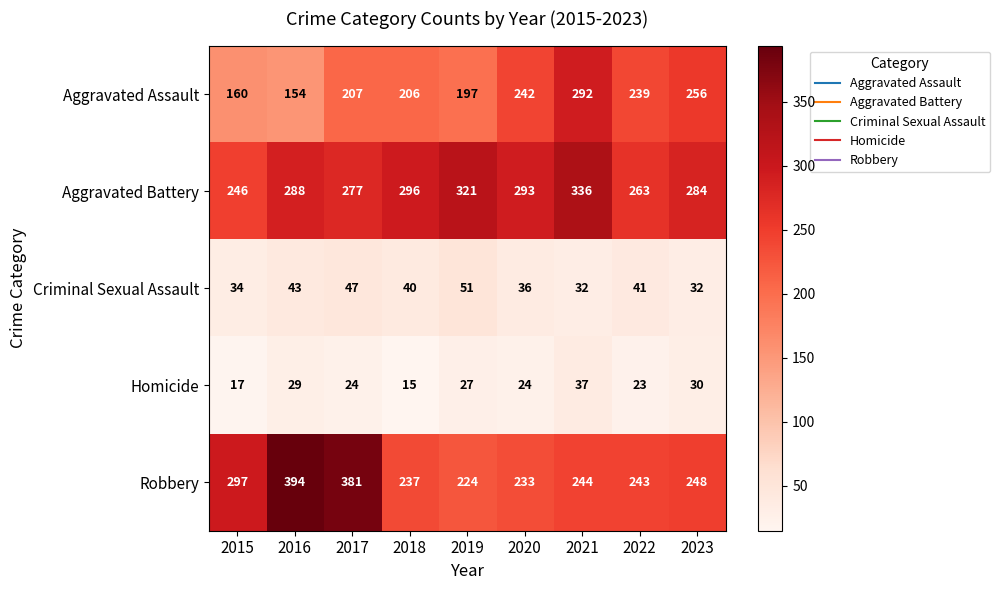

At which category does the chart reach its minimum across all series?

2018